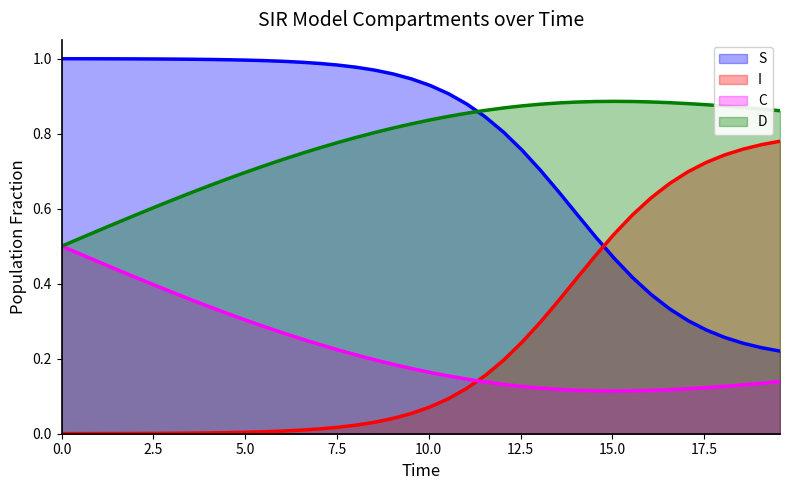

What is the difference between the second highest and second lowest values in the S series?

0.8